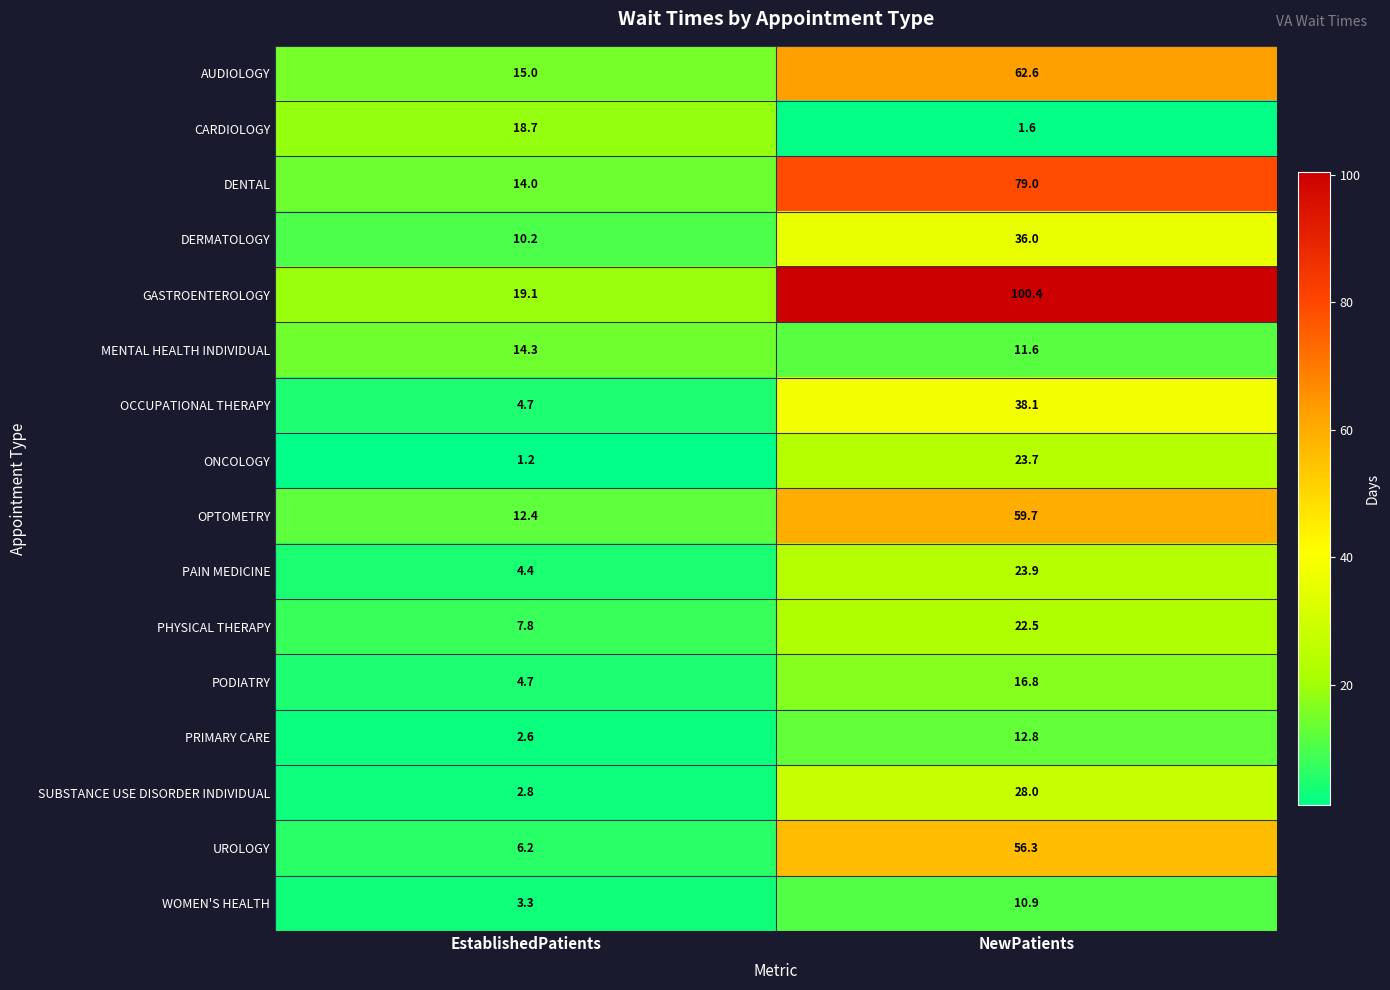

What is the total value across all series at EstablishedPatients?

141.4